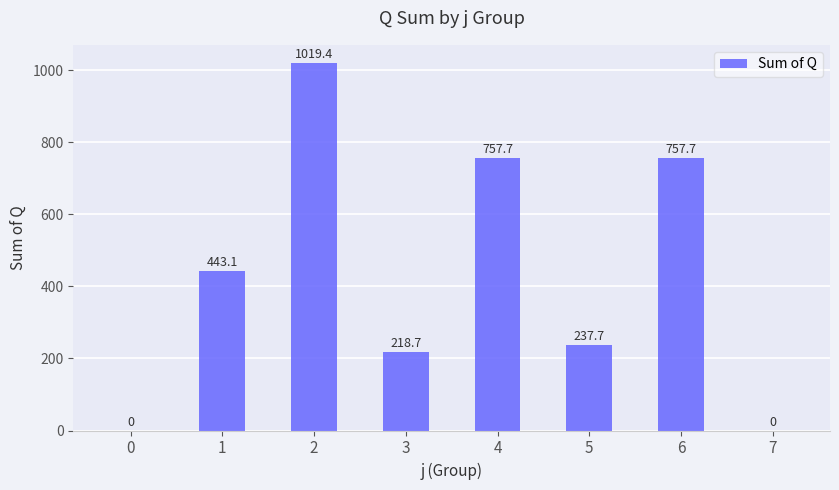

Between 3 and 0, which is larger?

3